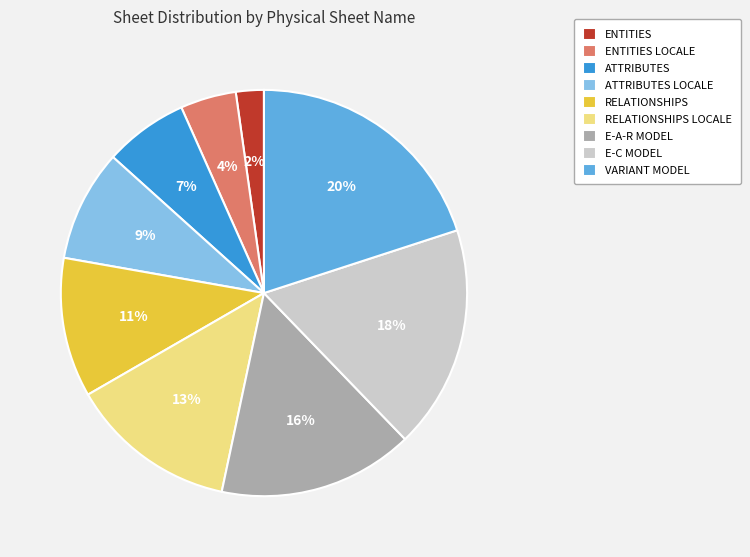

True or false: RELATIONSHIPS accounts for 11% of the total.

True